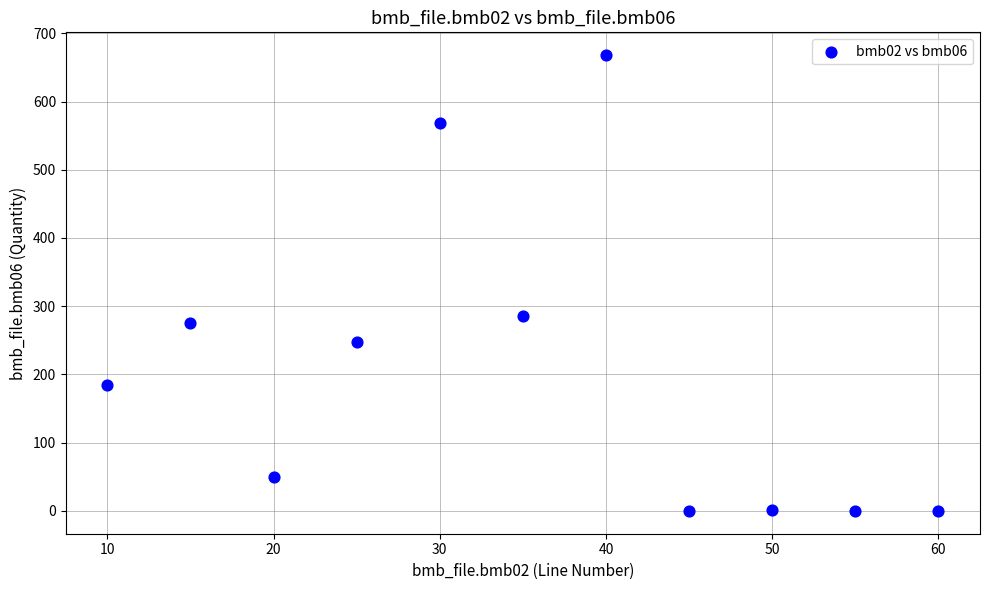

What Y value in the scatter plot is closest to 334?

286.0